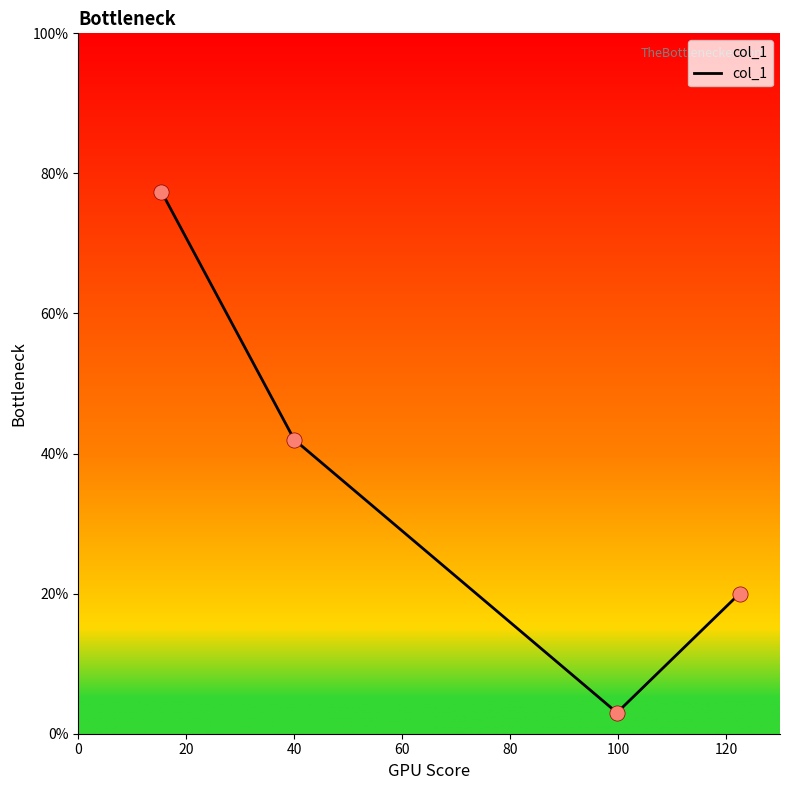

What is the average value?

35.6